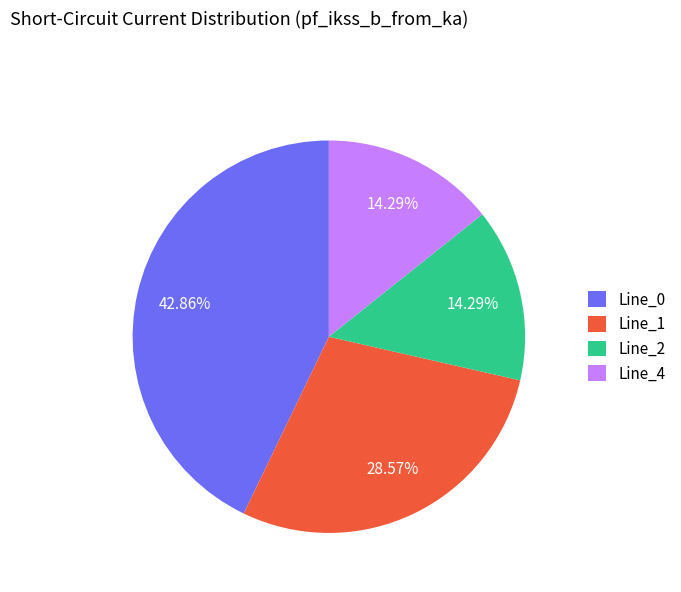

The Line_1 slice represents 29% of the pie. True or false?

True